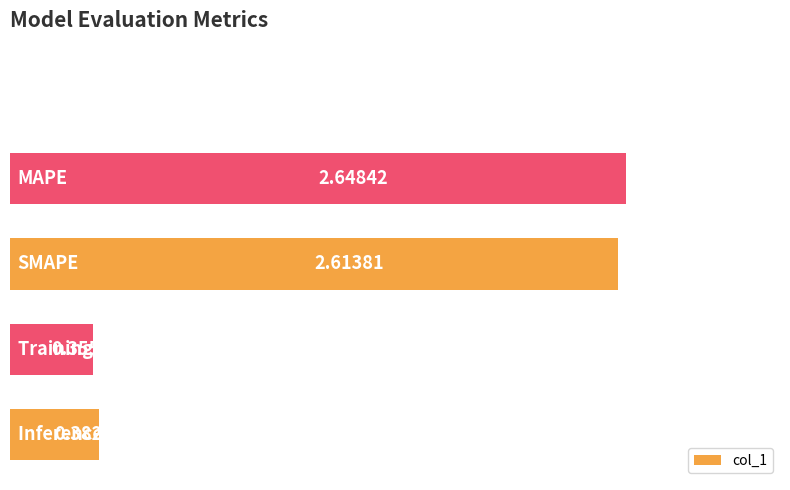

What is the sum of all values?

6.0